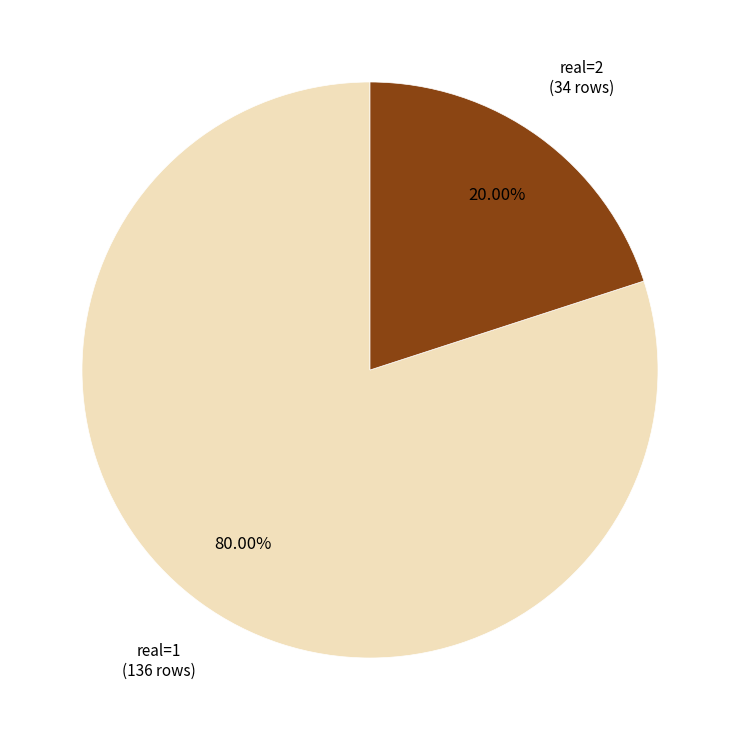

Does any single category account for the majority?

Yes